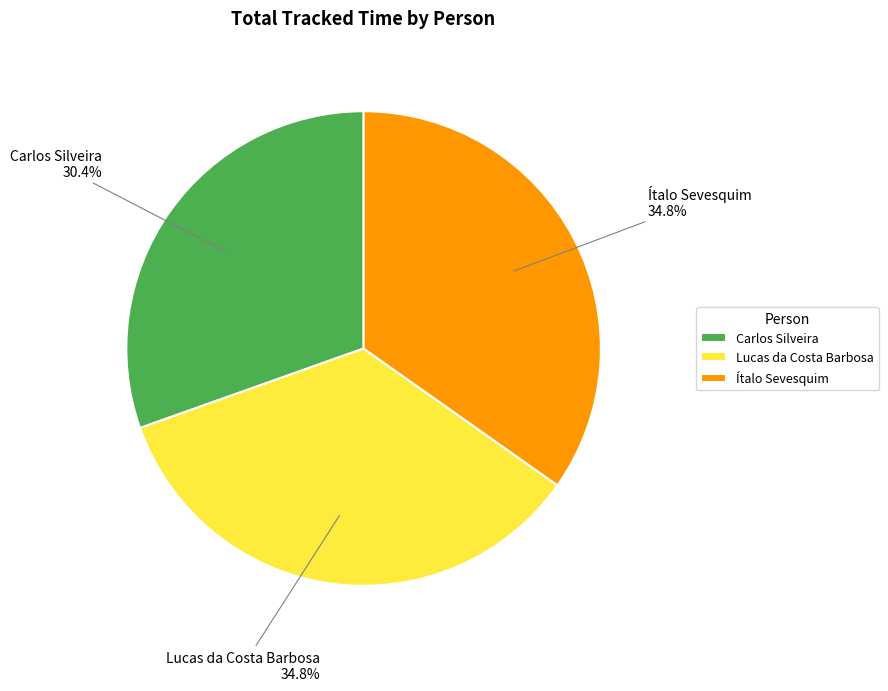

How many segments does this pie chart have?

3